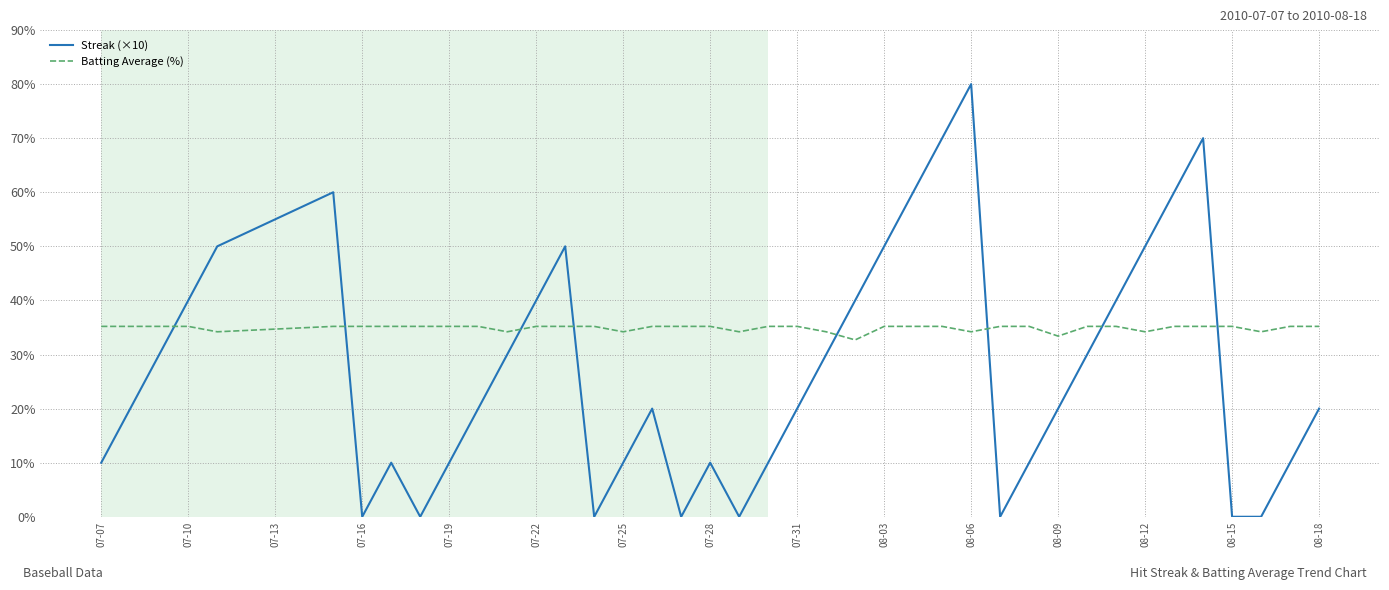

Reading left to right, what are all the values shown in this chart?

Streak (×10): 10.0	20.0	30.0	40.0	50.0	60.0	0.0	10.0	0.0	10.0	20.0	30.0	40.0	50.0	0.0	10.0	20.0	0.0	10.0	0.0	10.0	20.0	30.0	40.0	50.0	60.0	70.0	80.0	0.0	10.0	20.0	30.0	40.0	50.0	60.0	70.0	0.0	0.0	10.0	20.0
Batting Average (%): 35.2	35.2	35.2	35.2	34.2	35.2	35.2	35.2	35.2	35.2	35.2	34.2	35.2	35.2	35.2	34.2	35.2	35.2	35.2	34.2	35.2	35.2	34.2	32.7	35.2	35.2	35.2	34.2	35.2	35.2	33.4	35.2	35.2	34.2	35.2	35.2	35.2	34.2	35.2	35.2